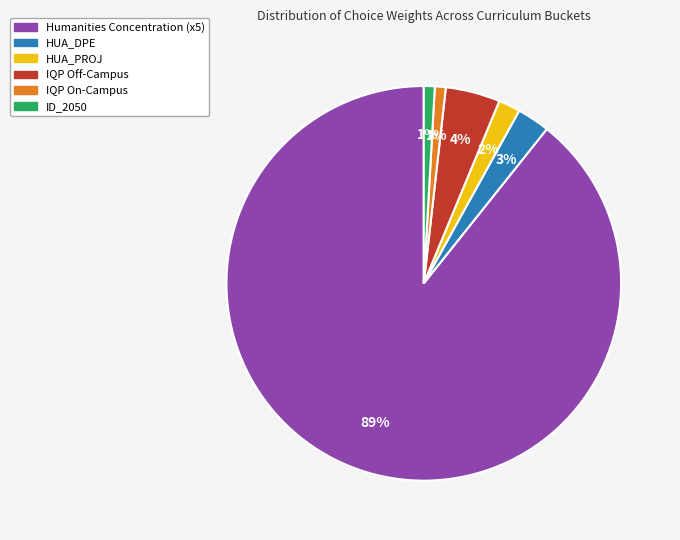

Is the sum of IQP Off-Campus and HUA_PROJ greater than half?

No